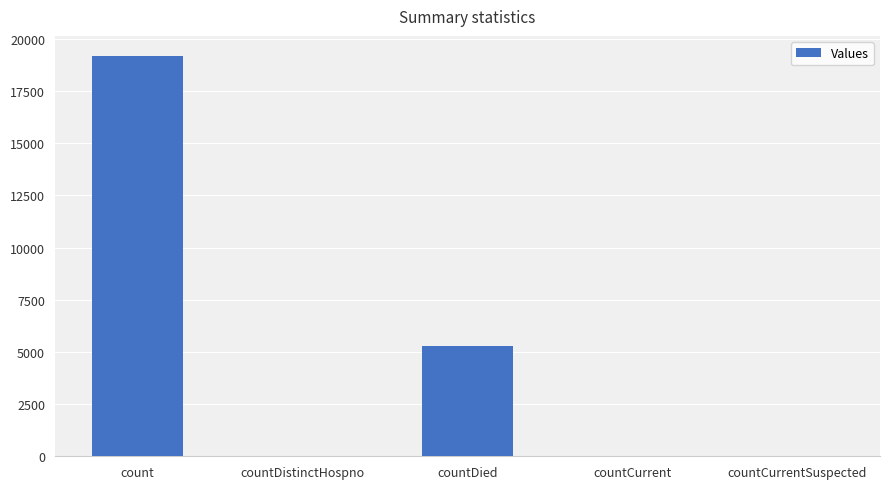

How many data points does each series have?

5